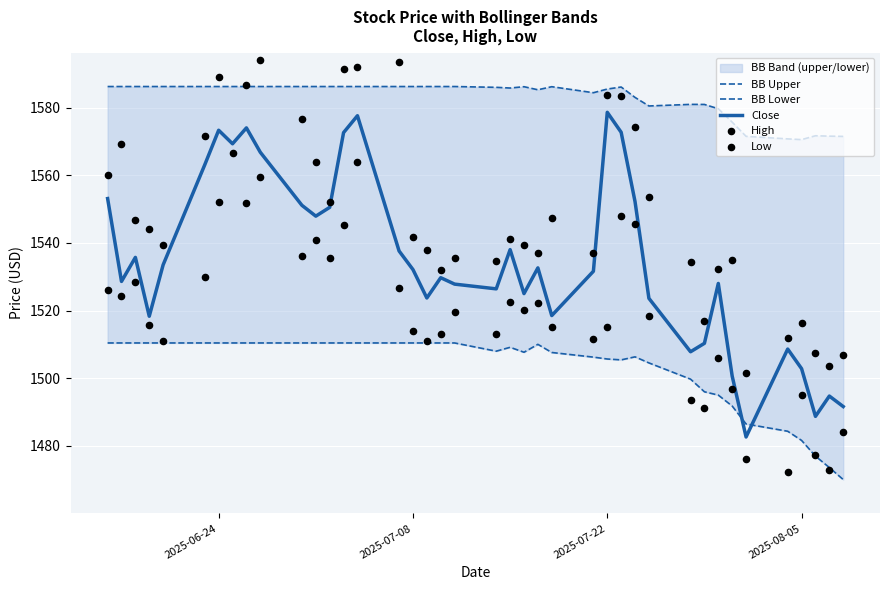

Which series reaches the maximum Y coordinate?

High